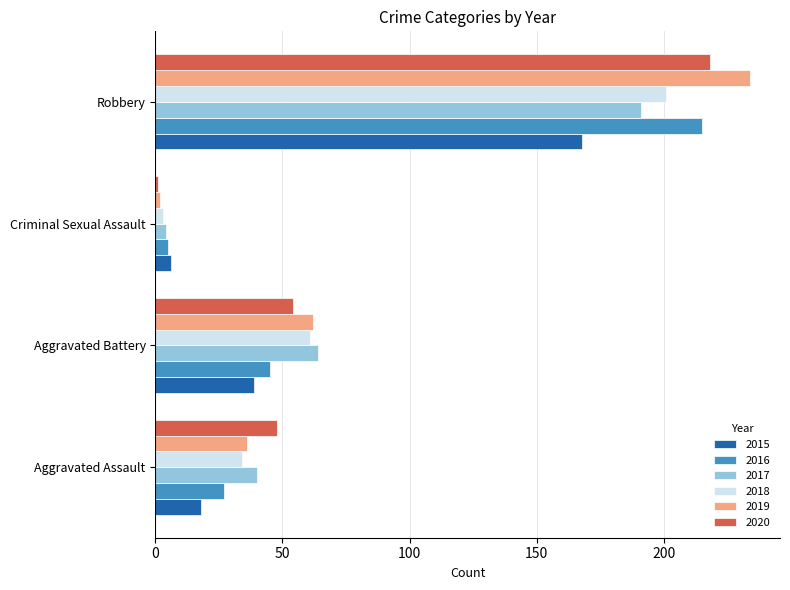

What is the highest value of the 2019 series?

234